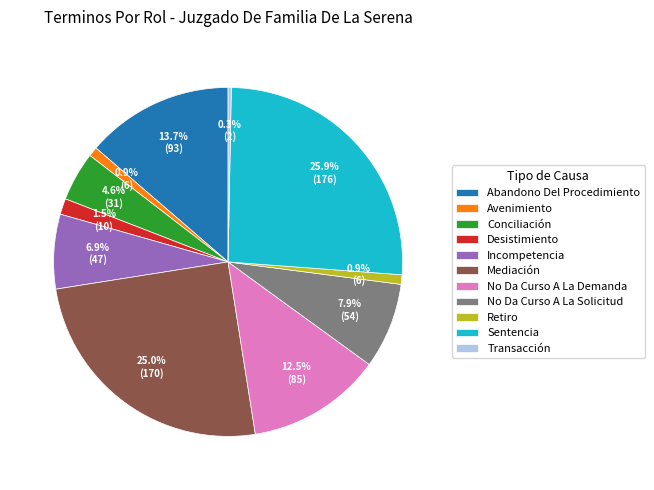

Approximately how many times larger is the value at Abandono Del Procedimiento compared to No Da Curso A La Demanda?

1.1